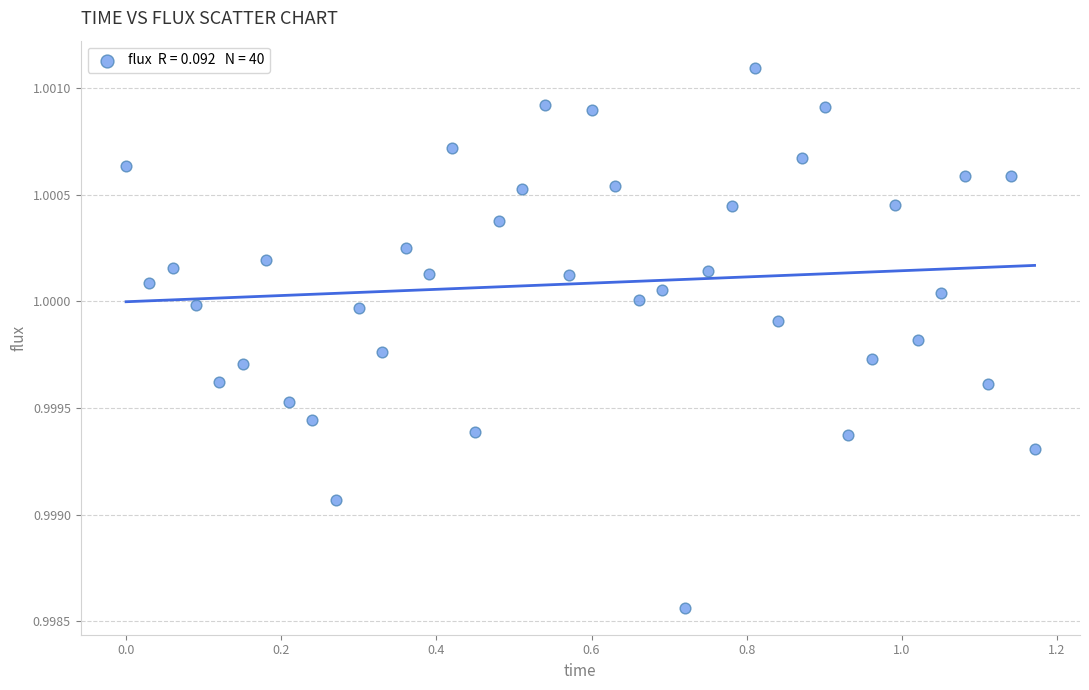

What is the range of X values (max minus min)?

1.2